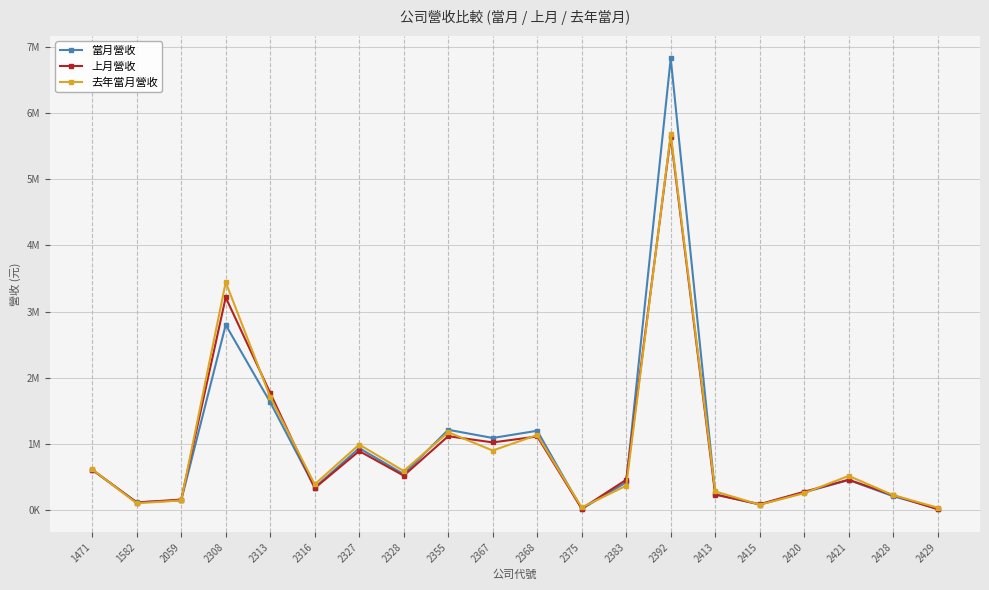

Is this an area chart (filled region under the line)?

No